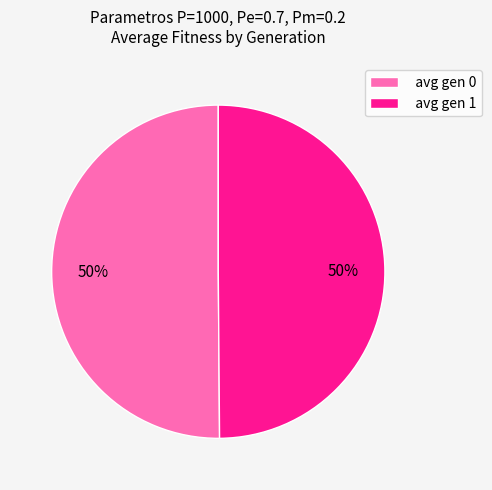

To the nearest percent, what is the combined percentage of avg gen 1 and avg gen 0?

100%